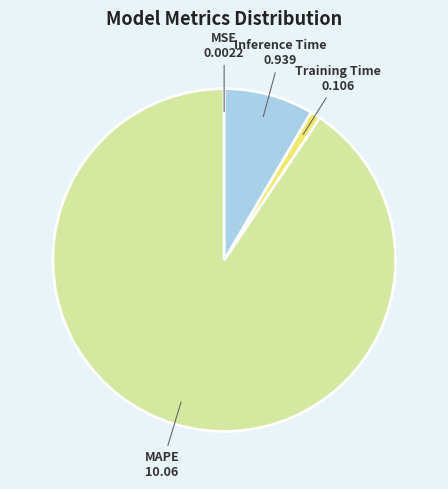

The Inference Time slice represents 8% of the pie. True or false?

True